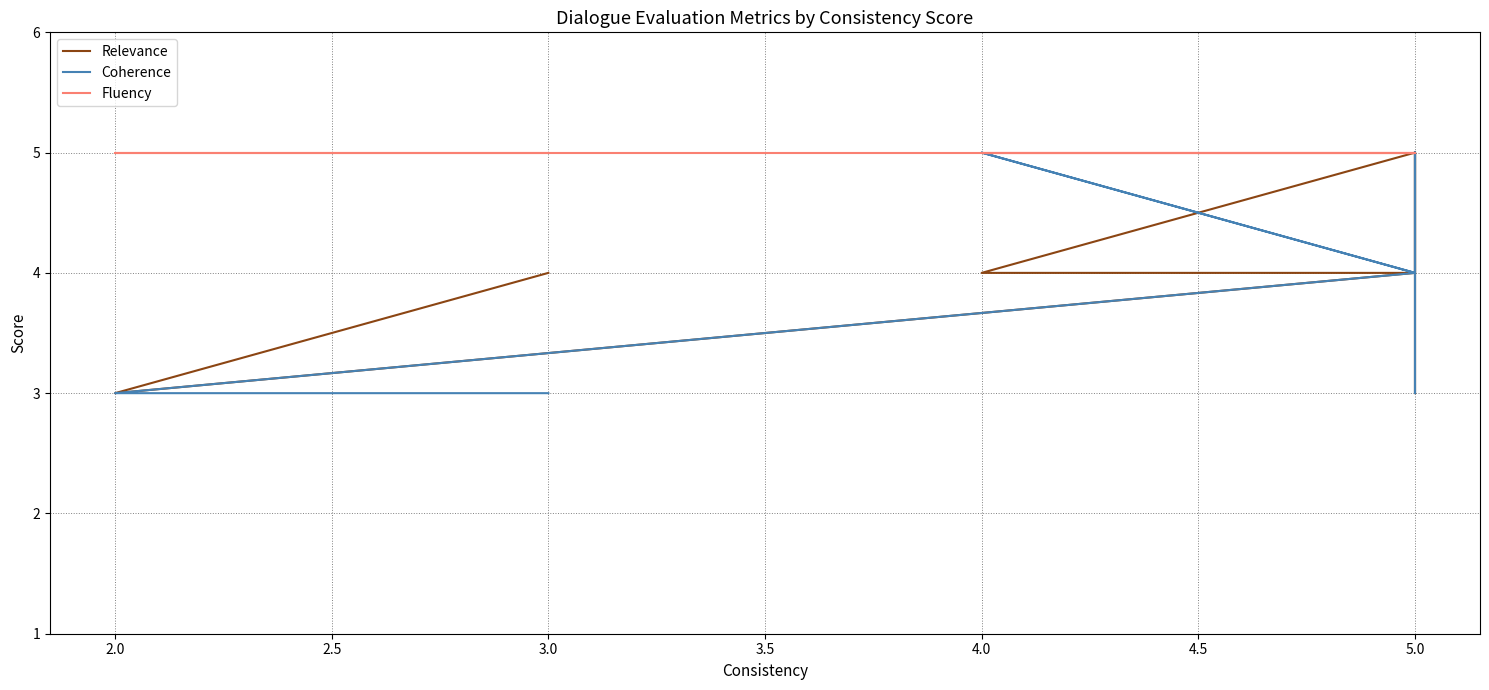

True or false: Coherence and Relevance intersect in this chart.

True